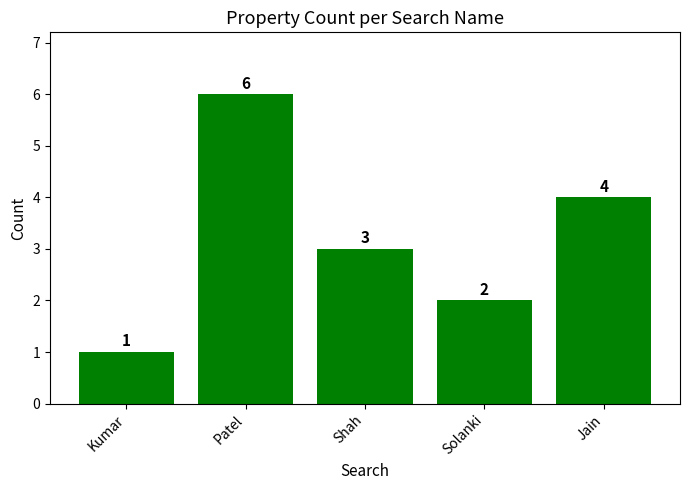

What is the sum of all values?

16